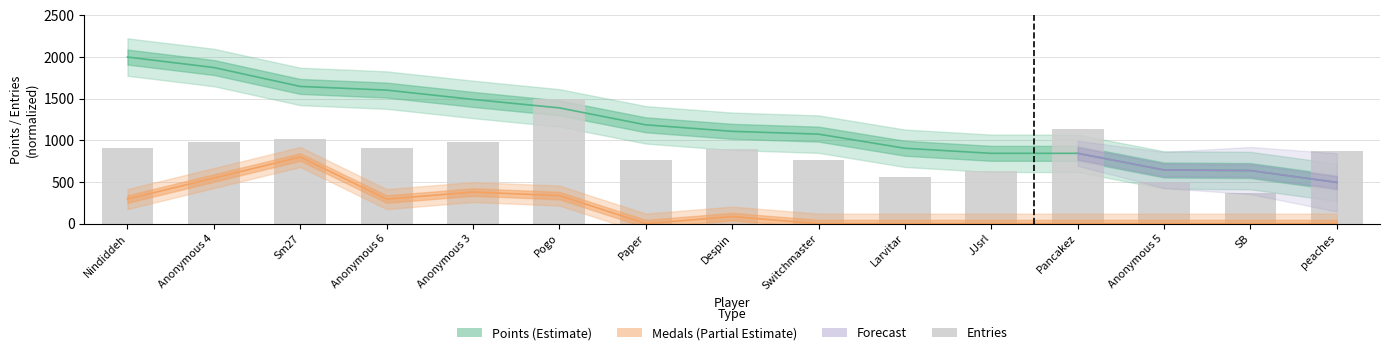

Are the bars horizontal?

No